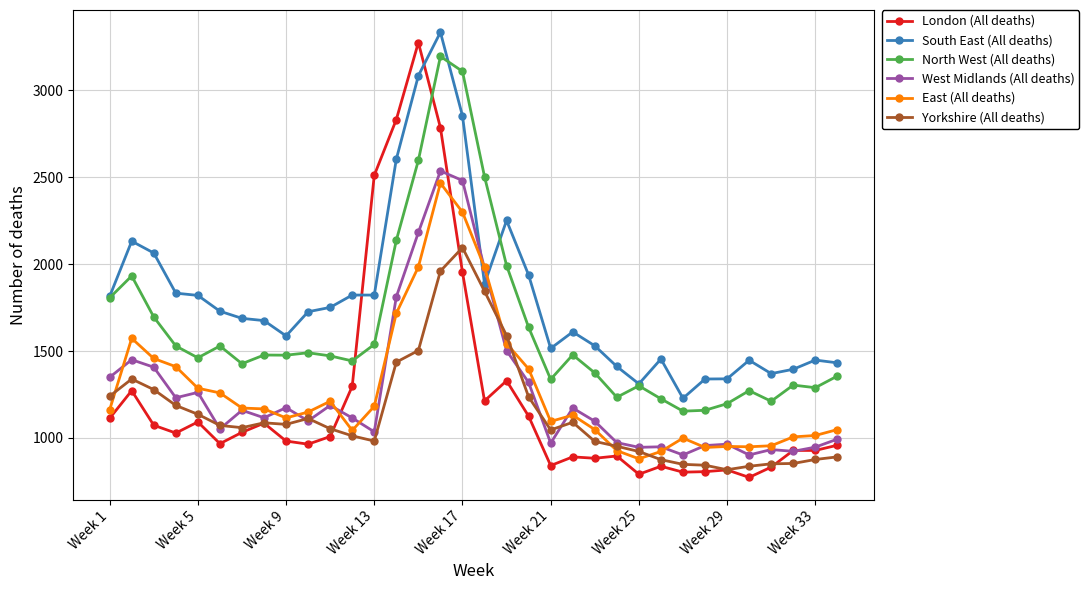

Which series has the largest total across all categories?

South East (All deaths)